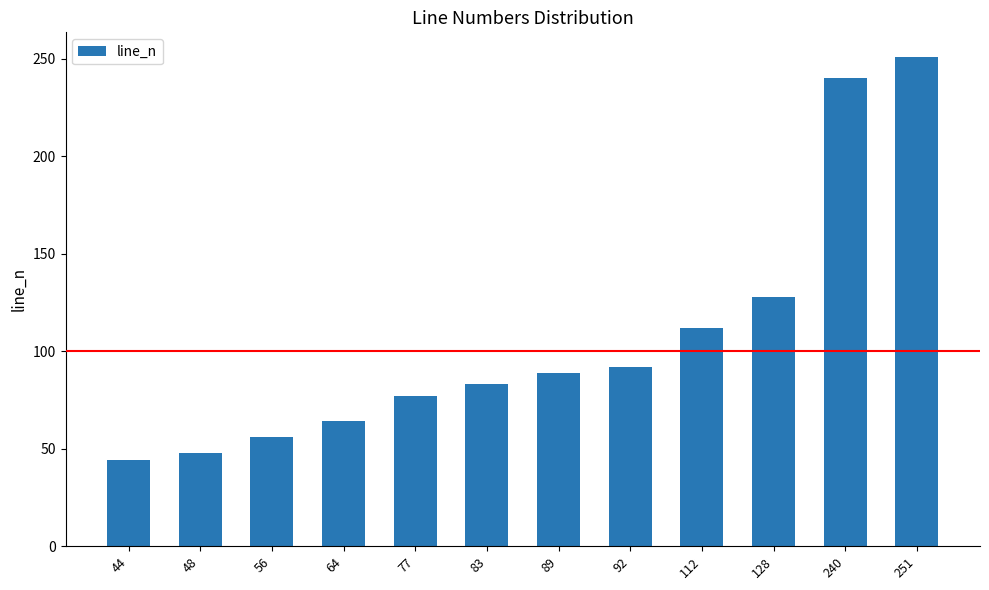

The chart shows a value of 64 at 64. True or false?

True